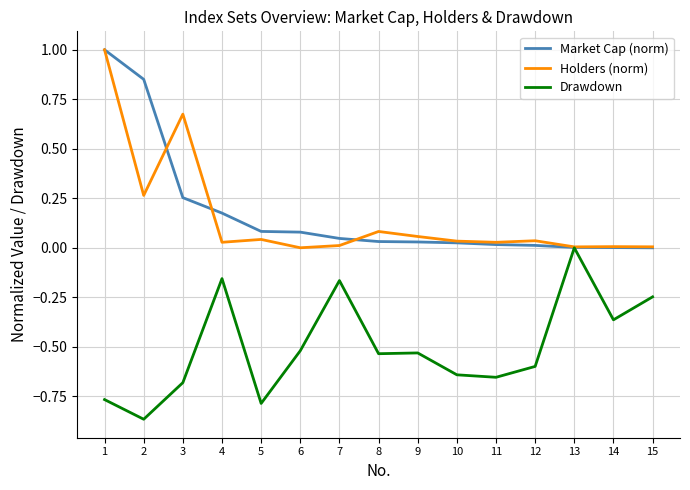

Which series changed the most between 12 and 15?

Drawdown